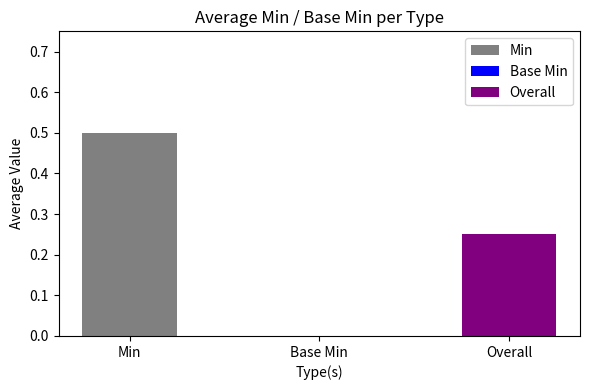

True or false: the data shows 0.0 at Base Min.

True